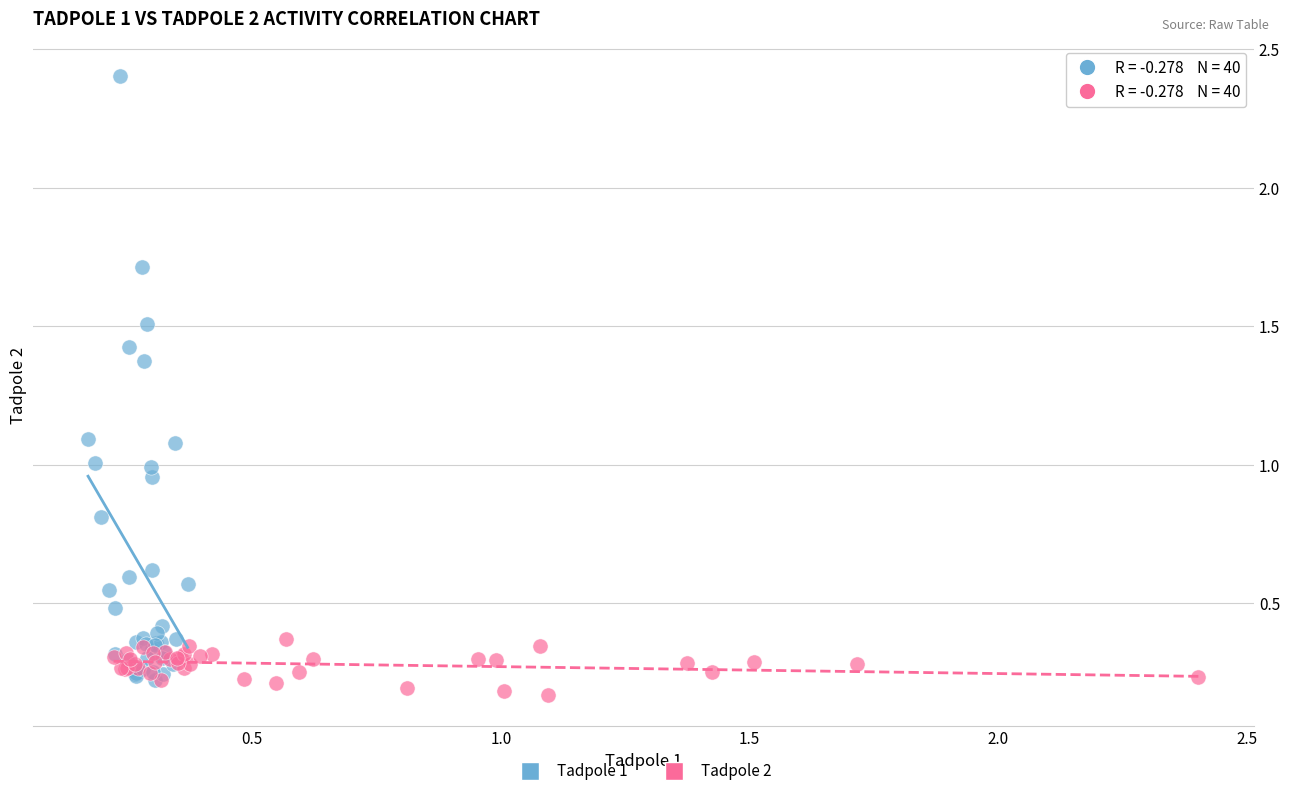

Which series has the widest spread of Y values?

Tadpole 1